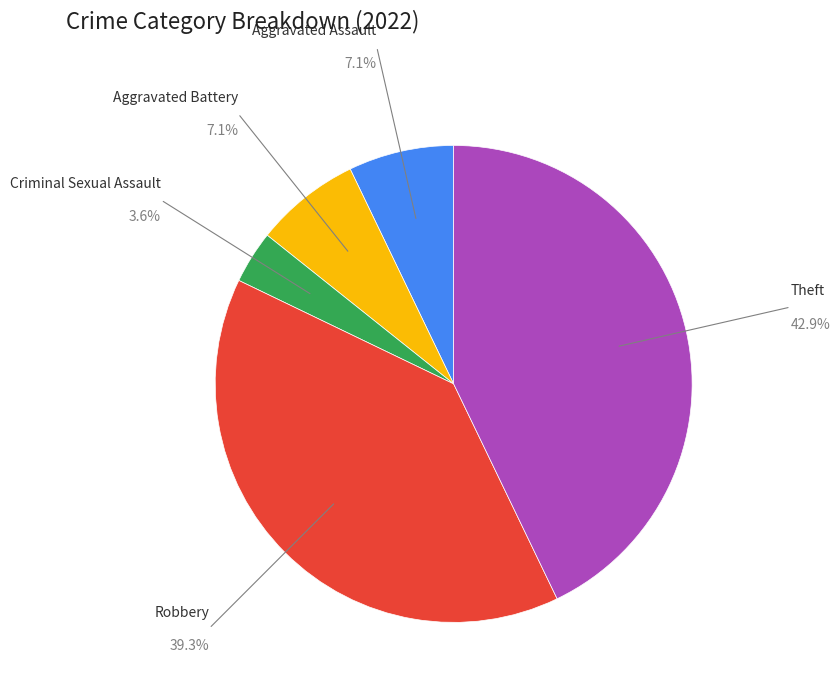

Is there any slice that represents more than half of the pie?

No